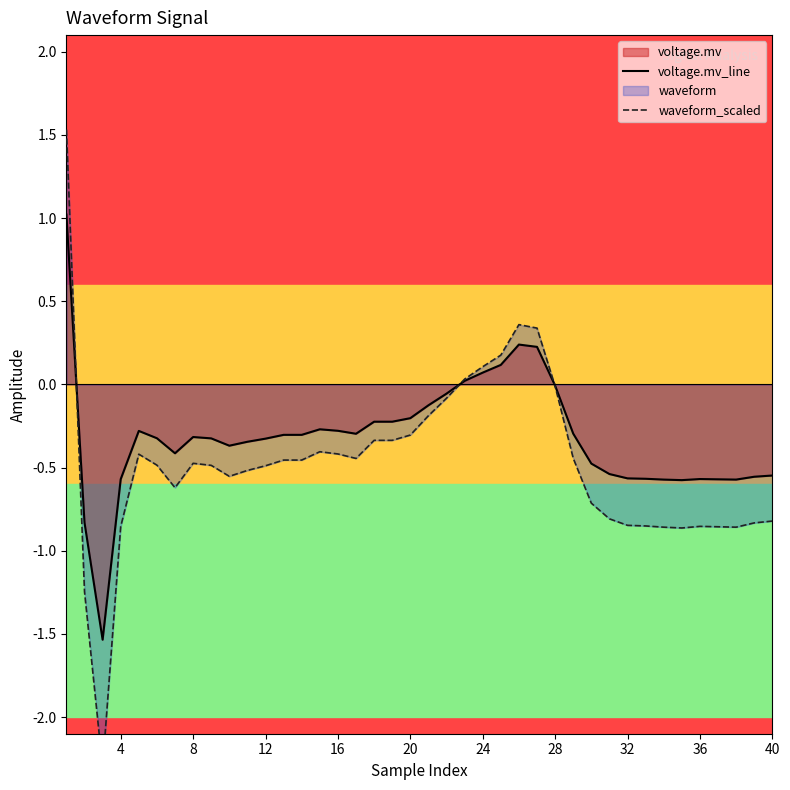

How many values in voltage.mv_line are below zero?

34